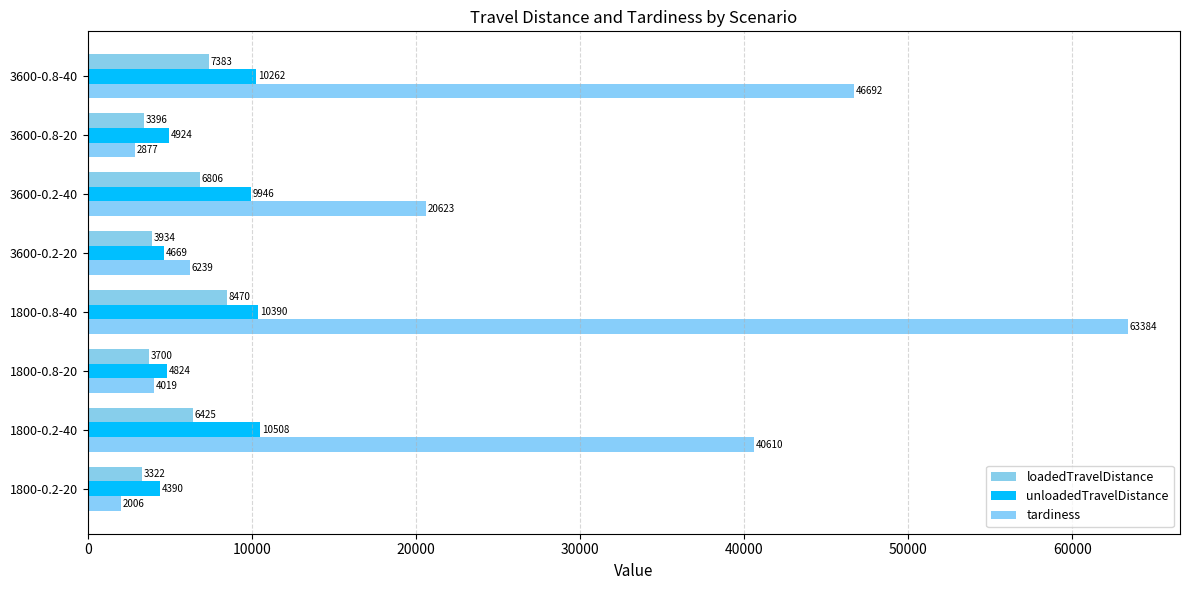

What is the minimum value shown in the chart?

2005.6